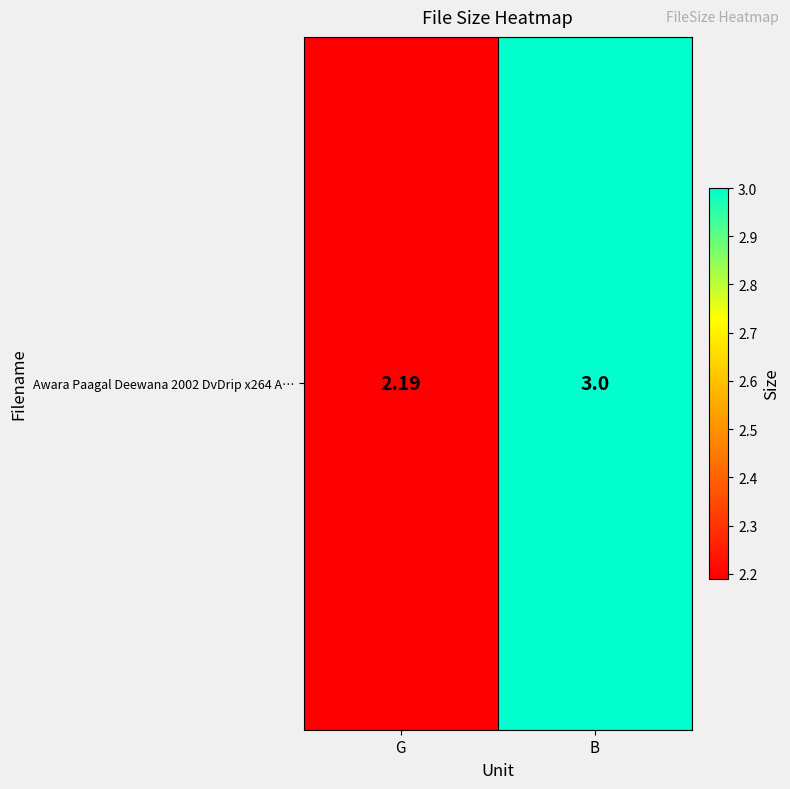

Rank the categories by value from highest to lowest.

B, G